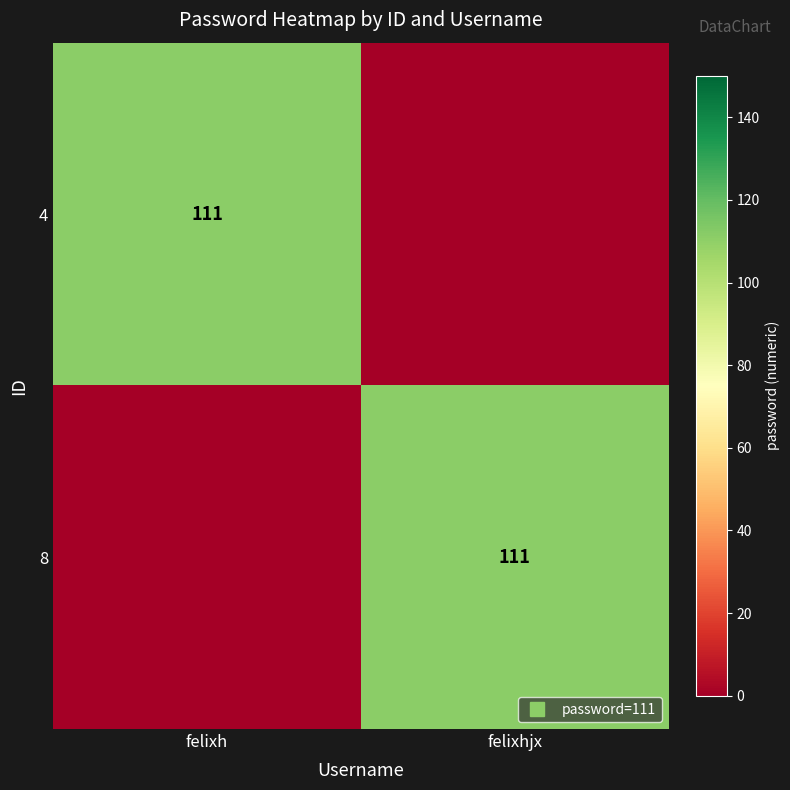

At which category is the sum across all series the highest?

felixh